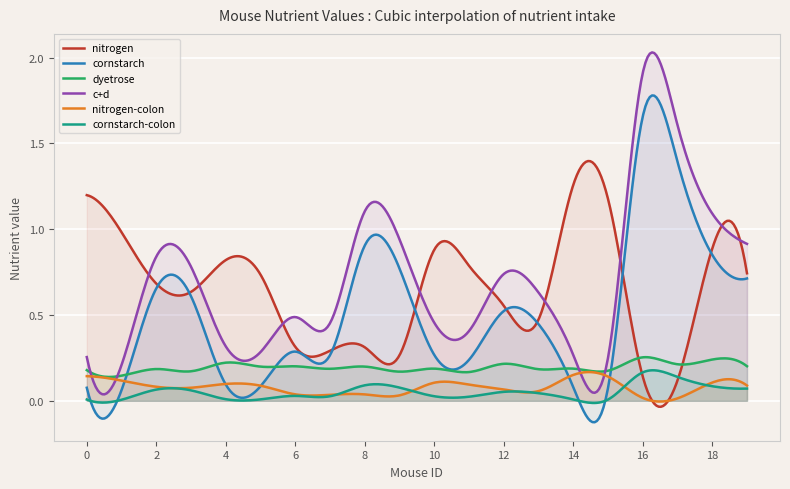

In dyetrose, how many points are higher than both neighbors (excluding endpoints)?

9